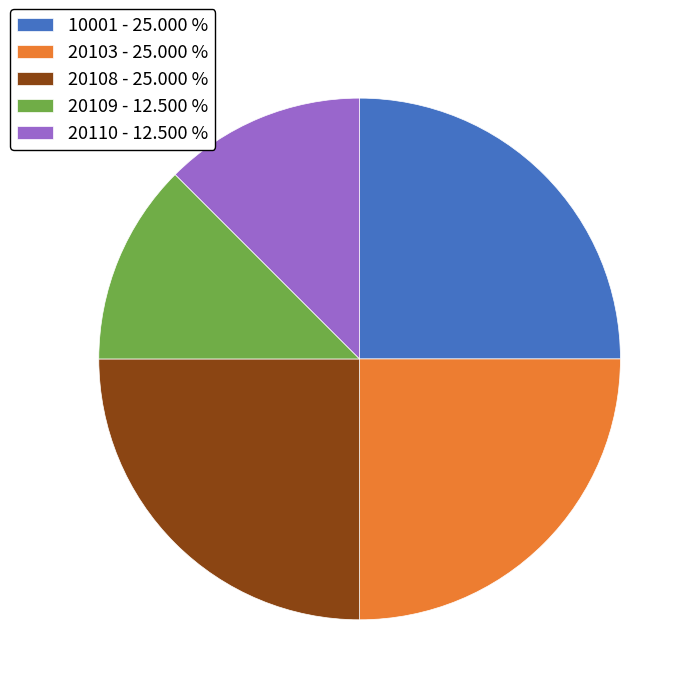

Between 20110 and 20108, which is larger?

20108